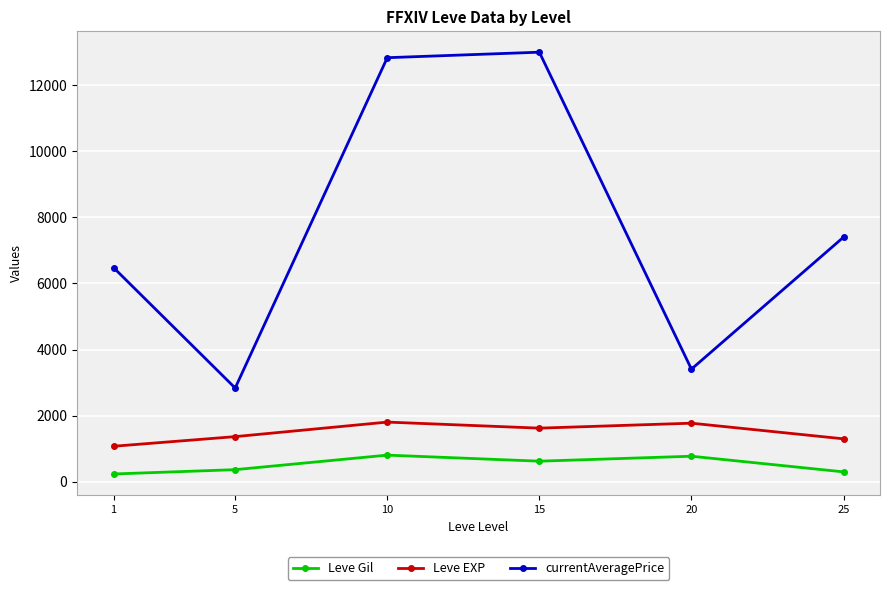

The value of Leve Gil at 5 is 363.3. True or false?

True